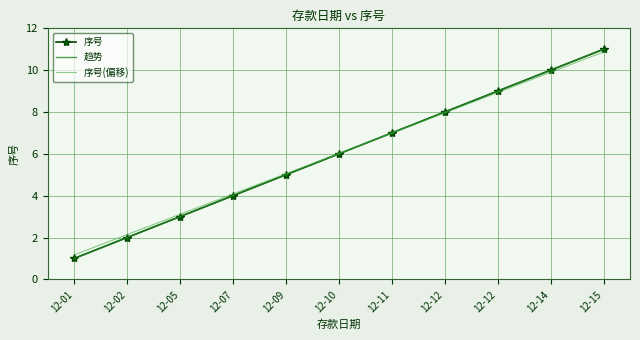

Is the value of 趋势 at 12-07 greater than the value of 序号(偏移) at 12-02?

Yes